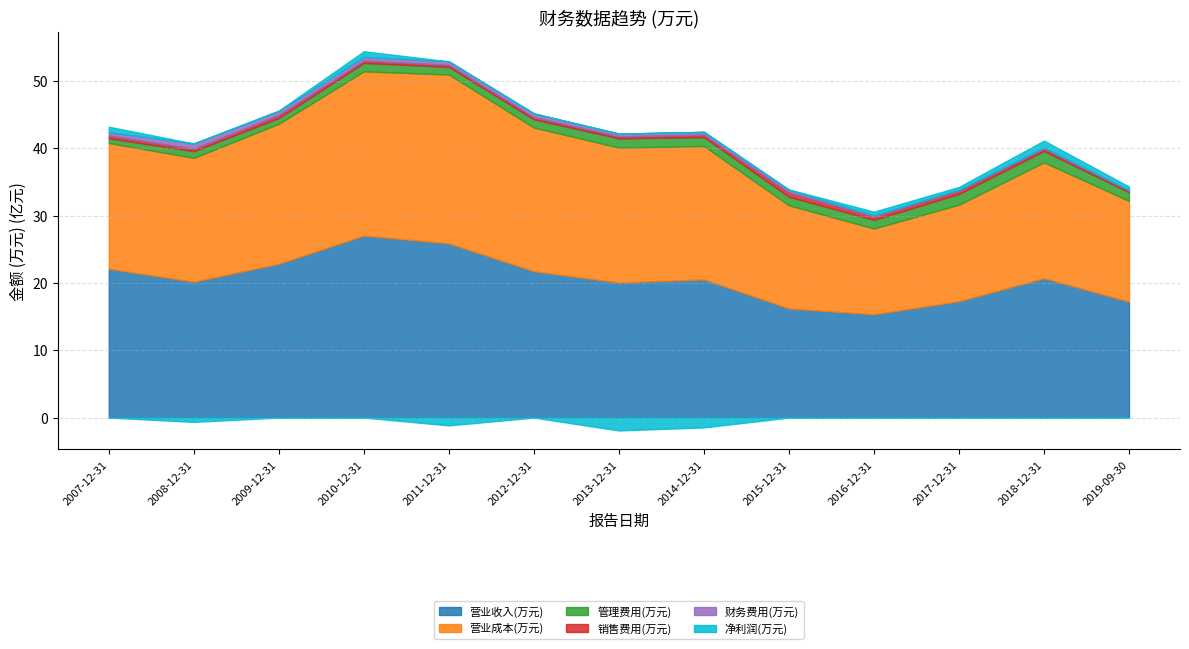

What is the label of the 11th point from the left?

2017-12-31